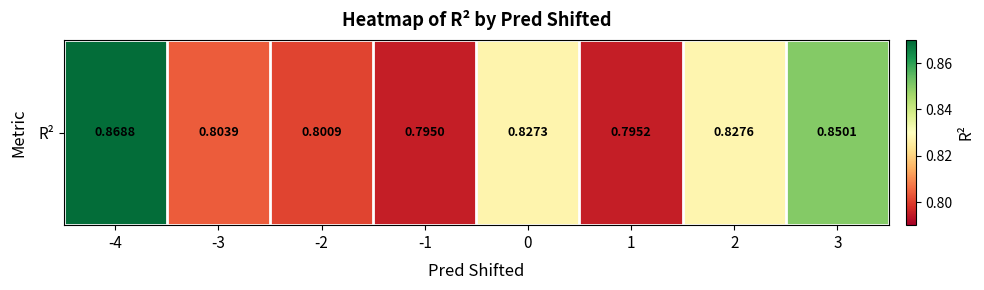

List the labels in order of value, smallest first.

-1, 1, -2, -3, 0, 2, 3, -4